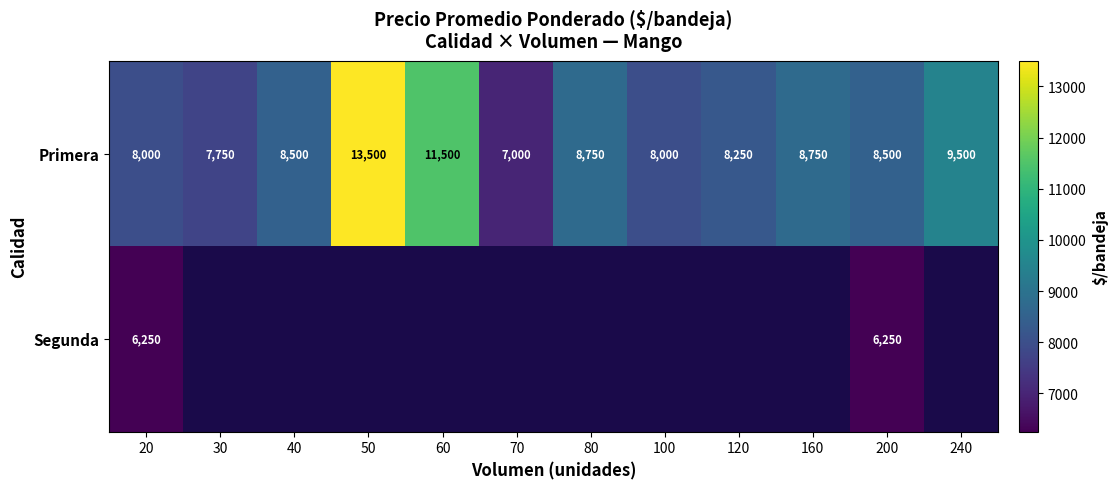

What is the lowest value of the Primera series?

7000